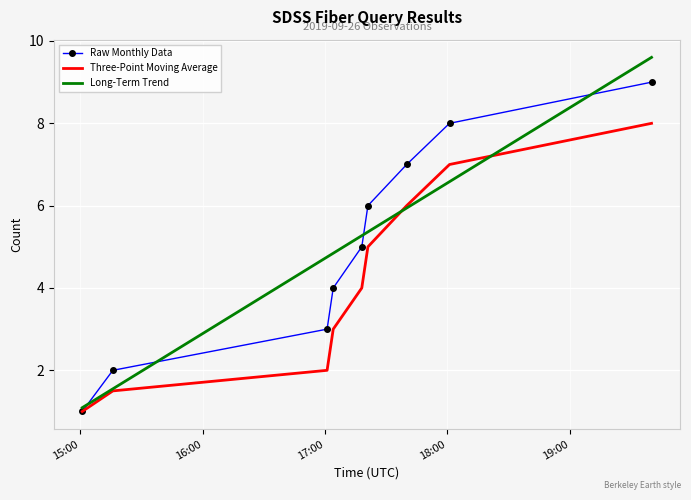

What is the maximum value shown in the chart?

9.6